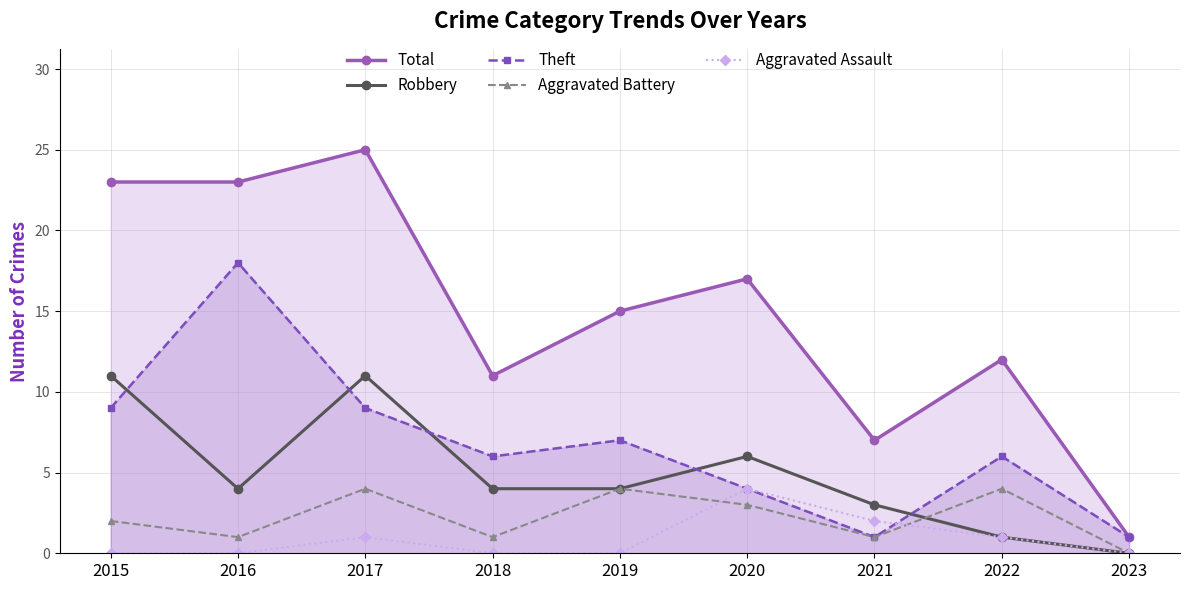

Where does the Total series first go above 15?

2015